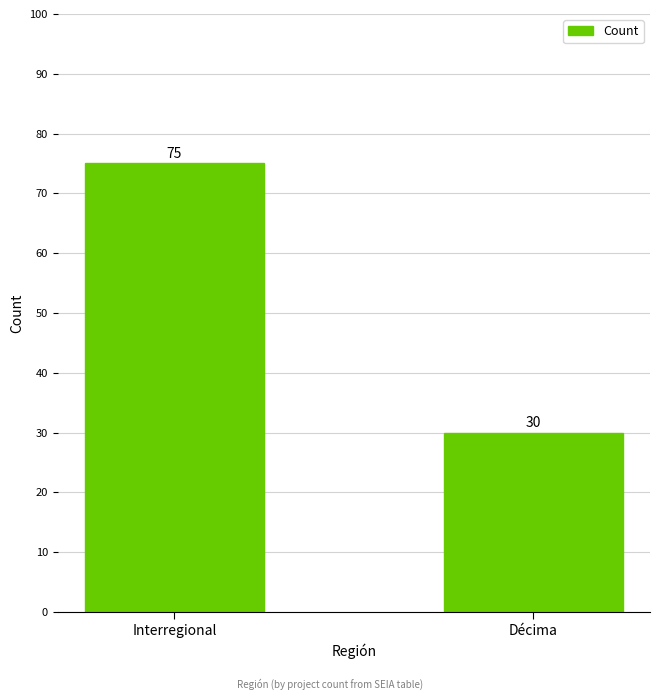

Which label corresponds to the smallest value in the chart?

Décima